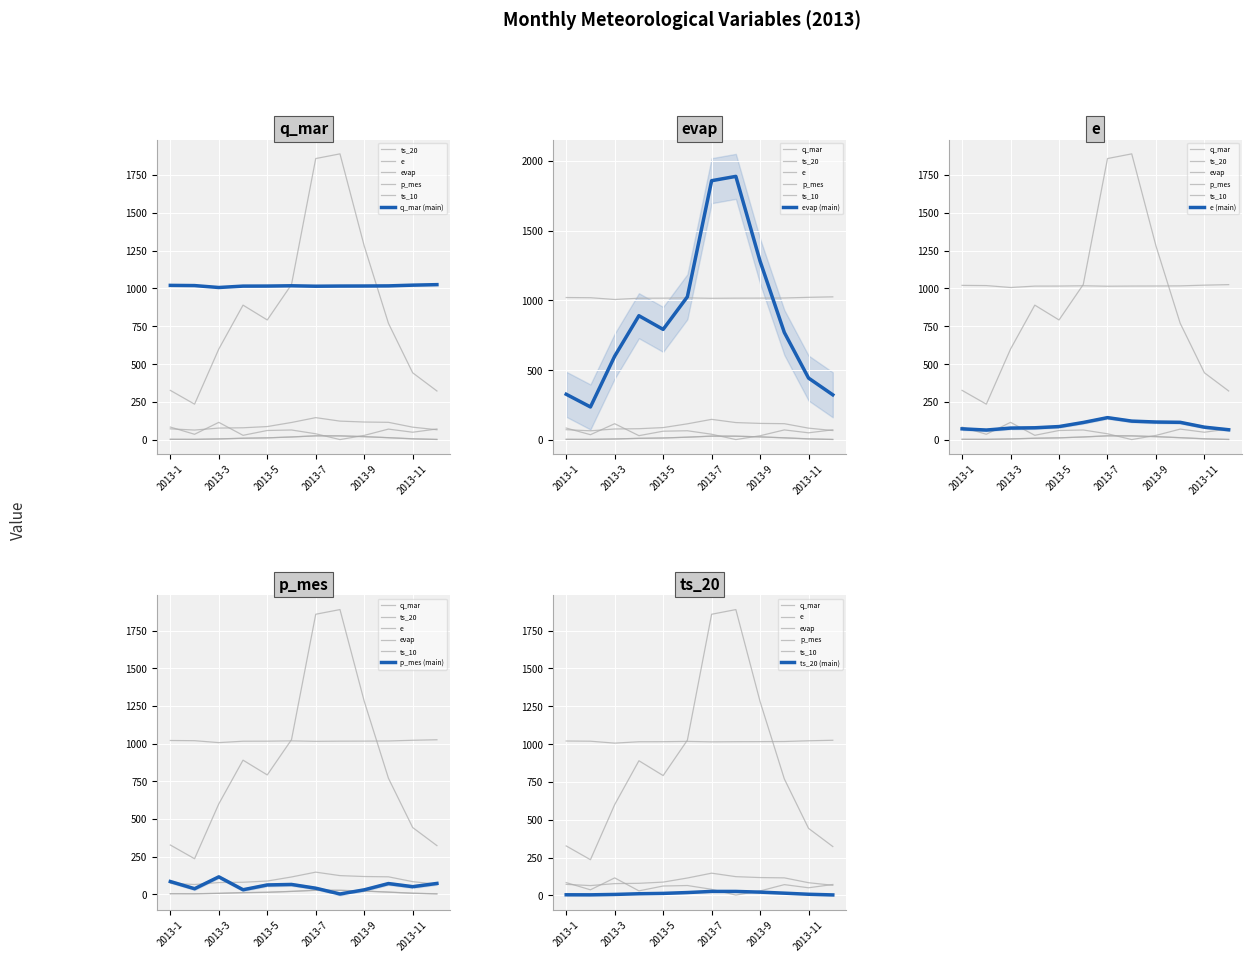

Between 2013-3 and 2013-4, which series saw the biggest shift?

evap